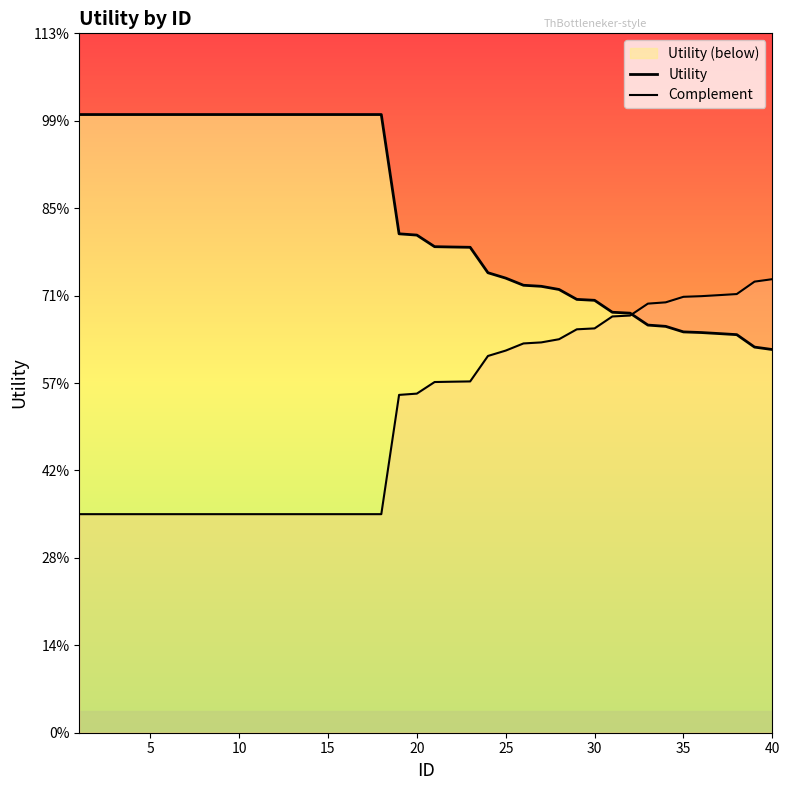

What is the sum of all Complement values?

29.2